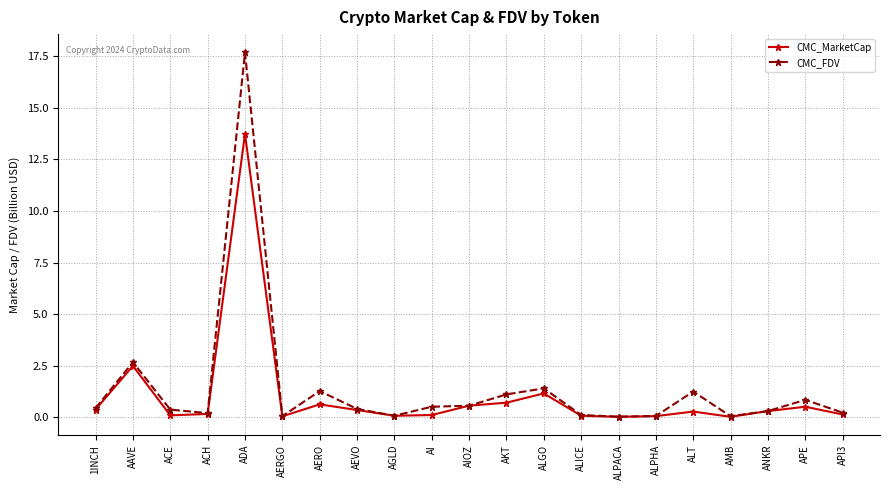

Count the number of categories in the chart.

21